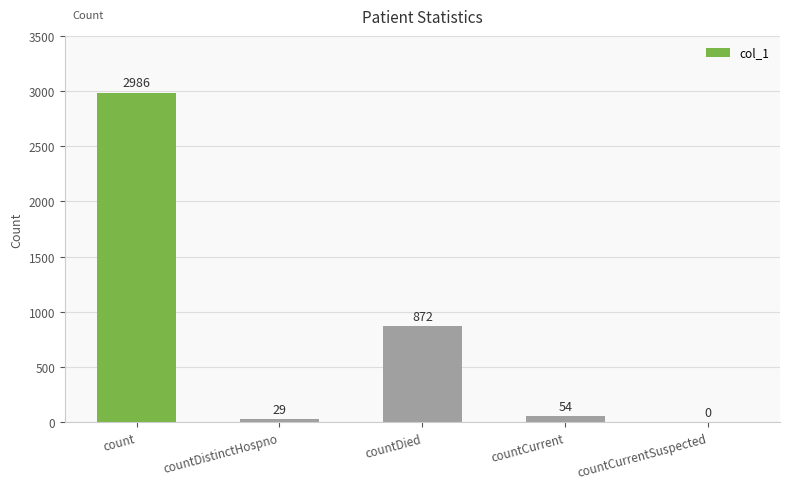

What is the sum of all values?

3941